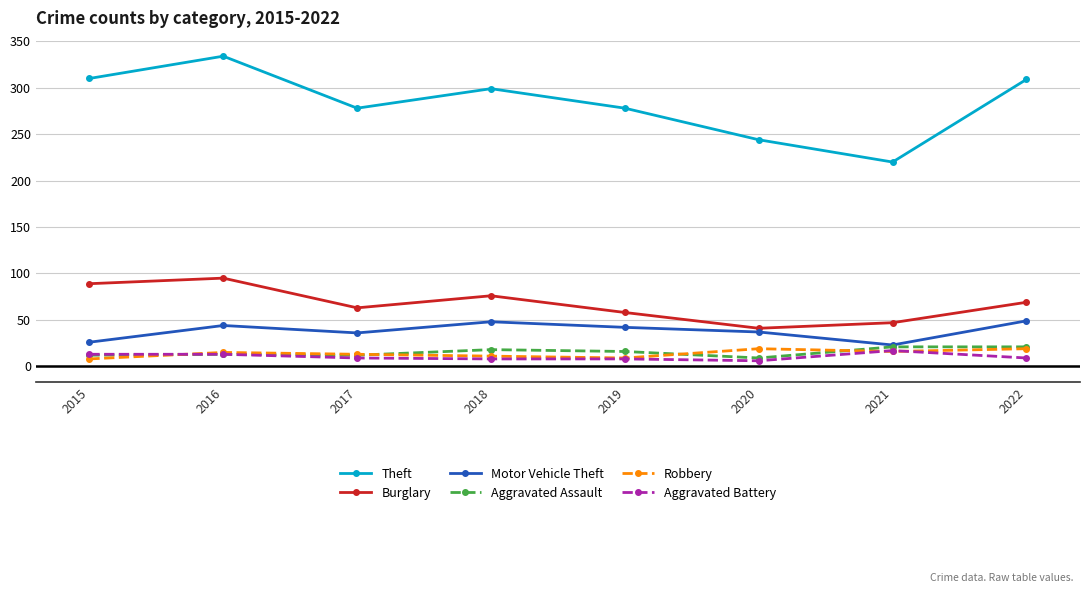

What value does the Aggravated Battery series have at 2020?

6